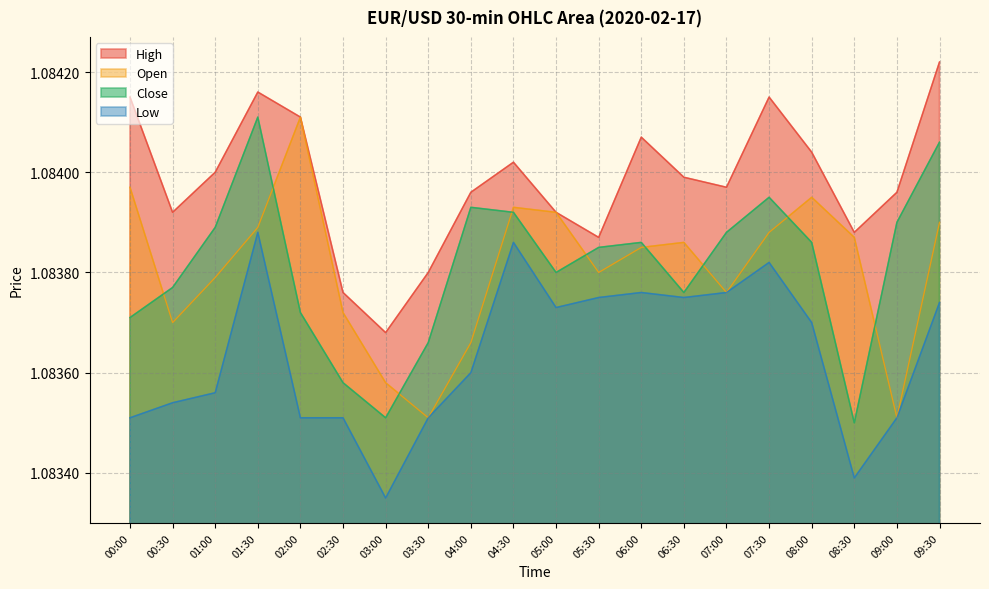

True or false: open has more than 0 interior local peaks.

True